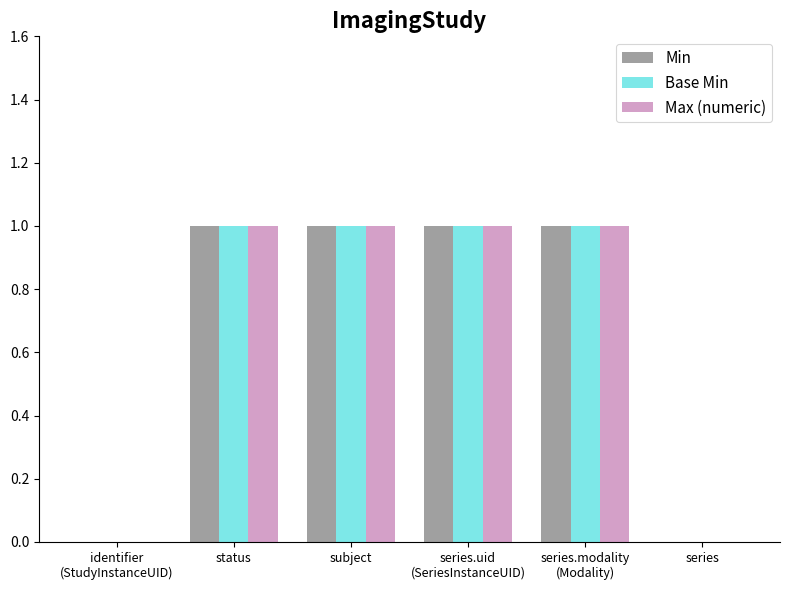

What is the total value across all series at subject?

3